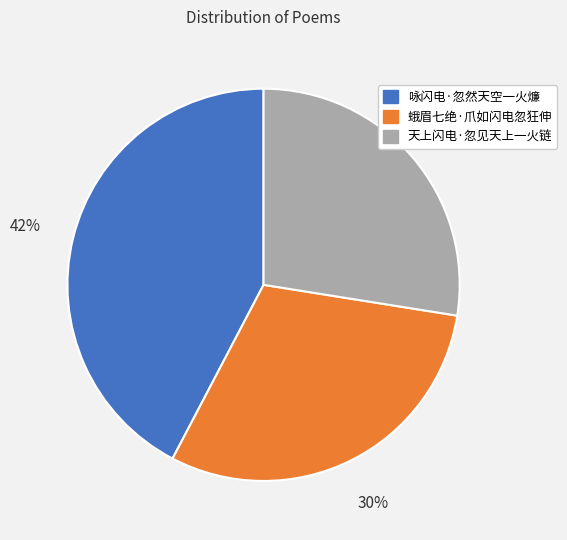

What is the smallest slice in the pie chart?

天上闪电·忽见天上一火链